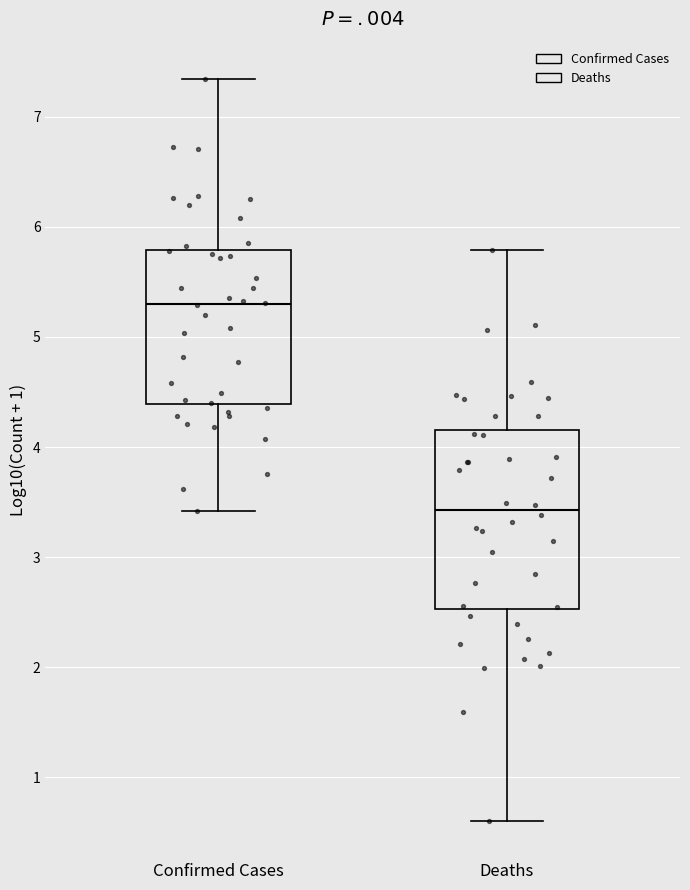

Which box has the highest median line?

Confirmed Cases